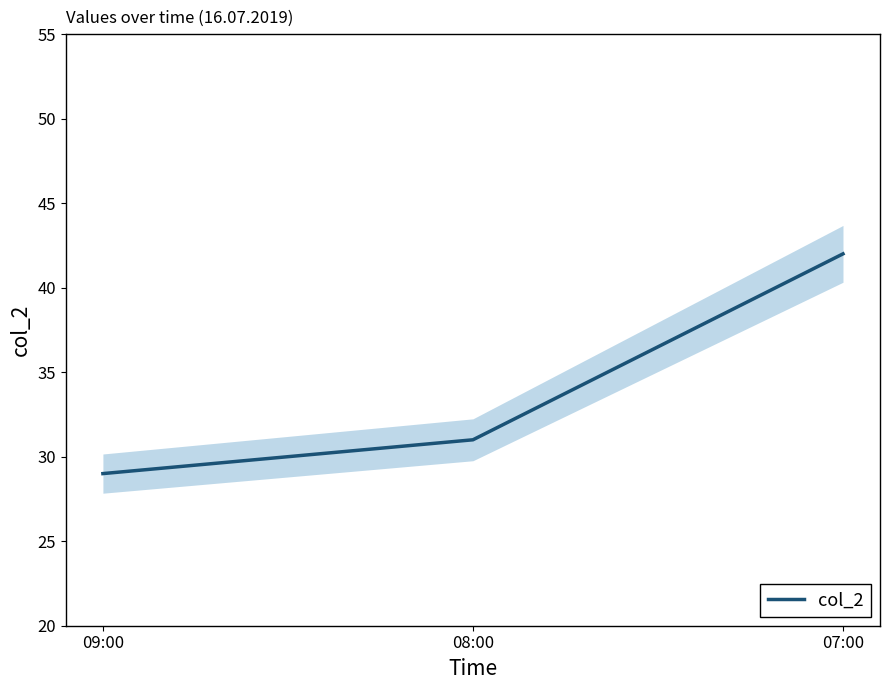

What is the difference between the maximum and minimum values?

13